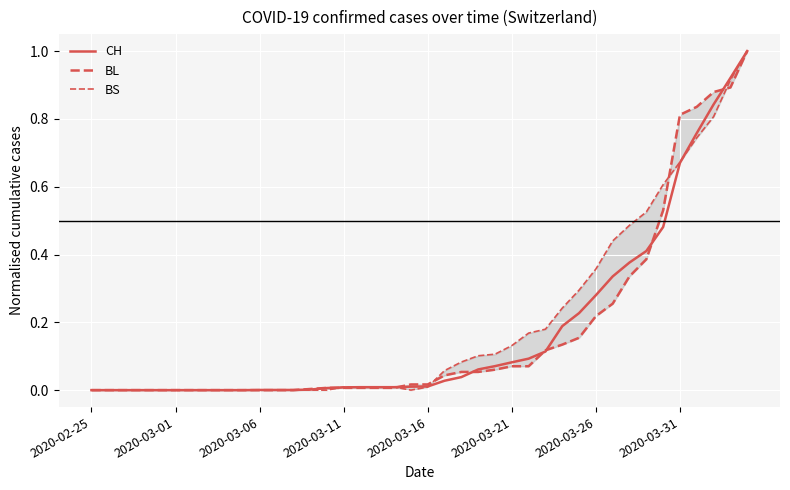

Rank the series at 2020-03-31 from highest to lowest value.

BL, BS, CH